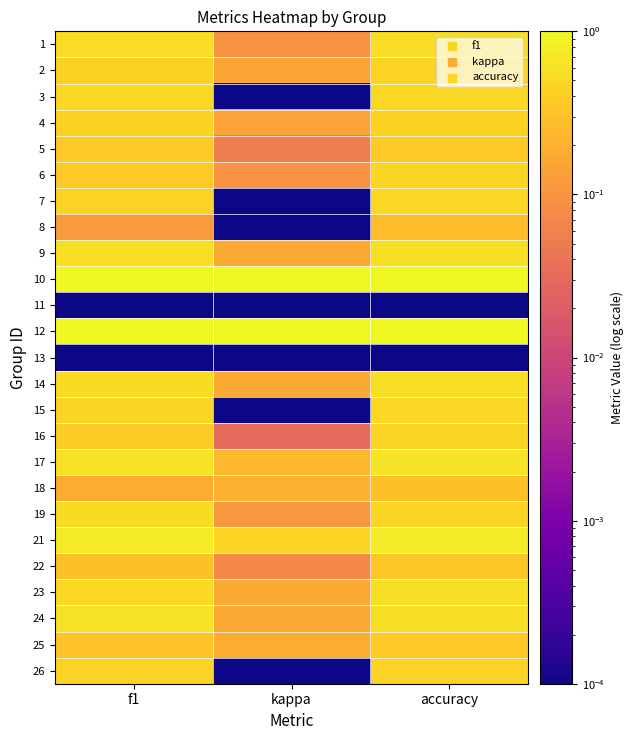

How many distinct data groups are displayed?

25